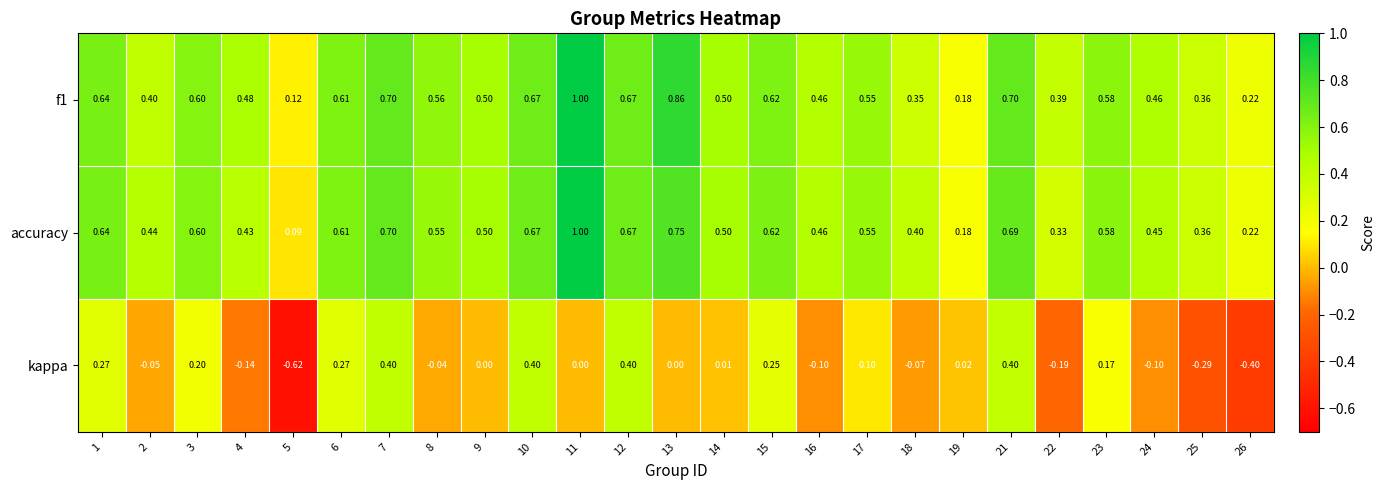

Is the value of accuracy at 4 greater than the value of f1 at 13?

No